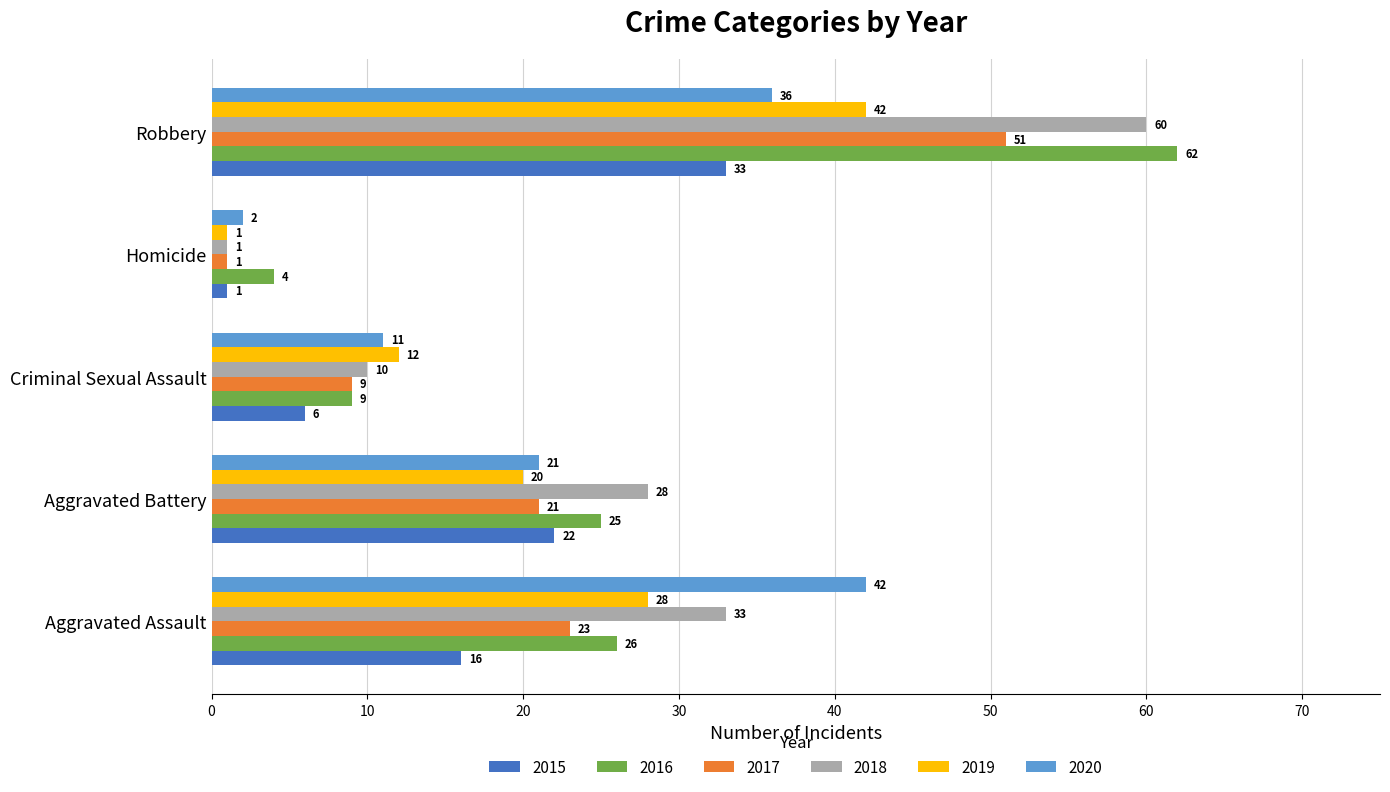

The value of 2019 at Robbery is 61. True or false?

False